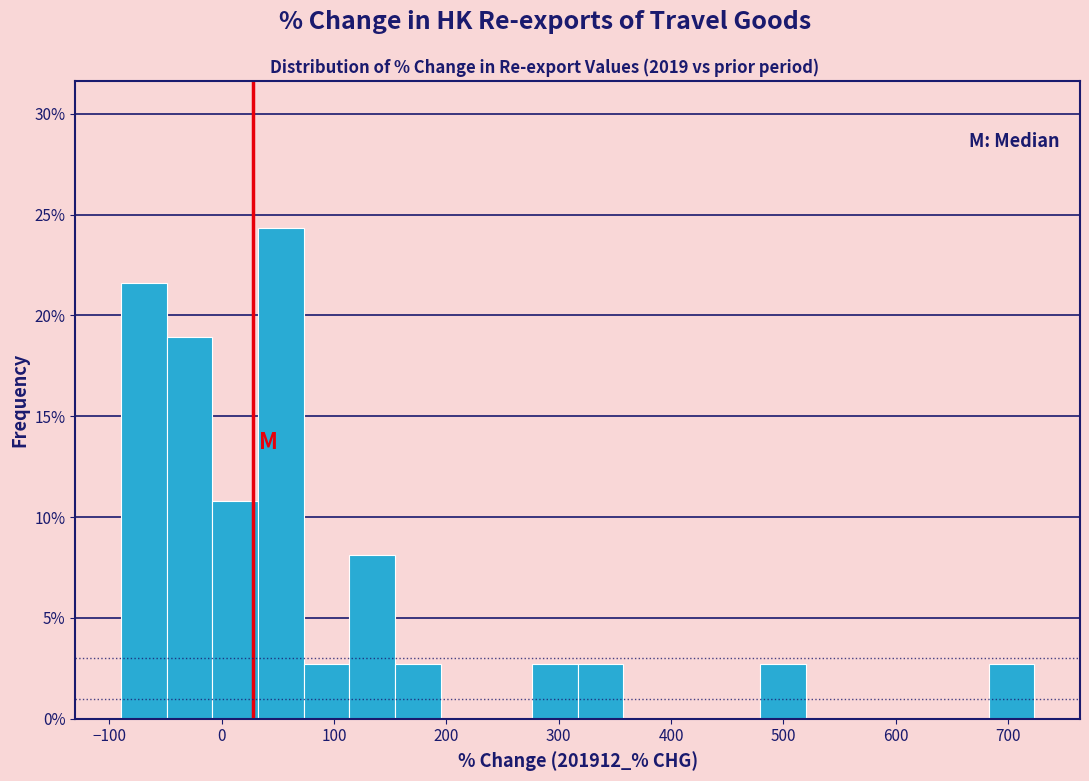

Reading left to right, list every bar in this chart as the range it spans on the x-axis followed by its height. Neither the bar edges nor the heights are printed on the chart, so give them approximately, as read against the axes.

-90 to -50: 21.5
-50 to -10: 19.0
-10 to 30: 11.0
30 to 70: 24.5
70 to 110: 2.5
110 to 150: 8.0
150 to 190: 2.5
190 to 240: 0
240 to 280: 0
280 to 320: 2.5
320 to 360: 2.5
360 to 400: 0
400 to 440: 0
440 to 480: 0
480 to 520: 2.5
520 to 560: 0
560 to 600: 0
600 to 640: 0
640 to 680: 0
680 to 720: 2.5